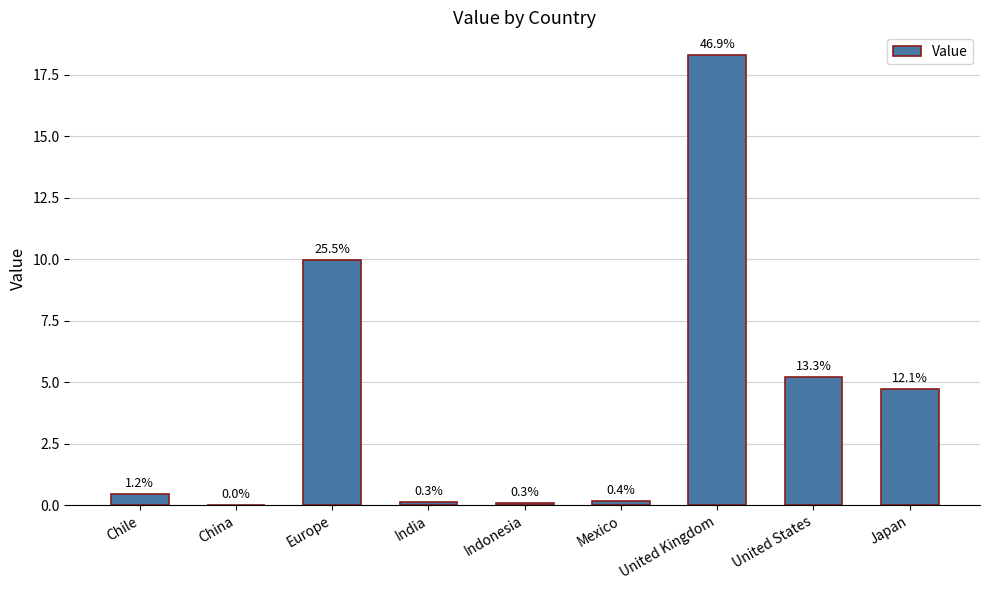

Rank the categories by value from lowest to highest.

China, Indonesia, India, Mexico, Chile, Japan, United States, Europe, United Kingdom